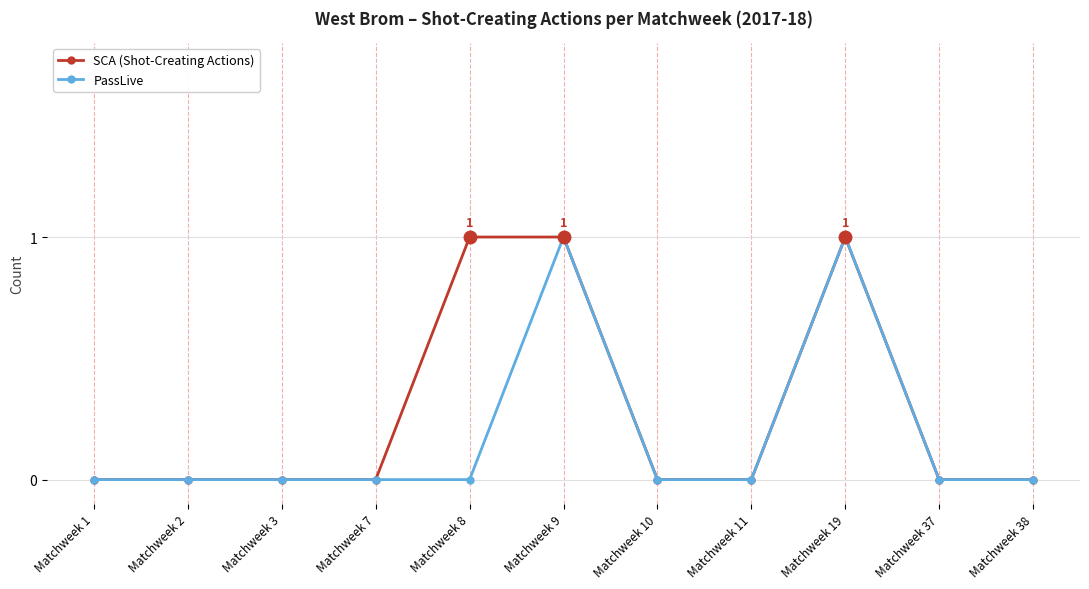

List the series in order of their overall mean, highest first.

SCA (Shot-Creating Actions), PassLive